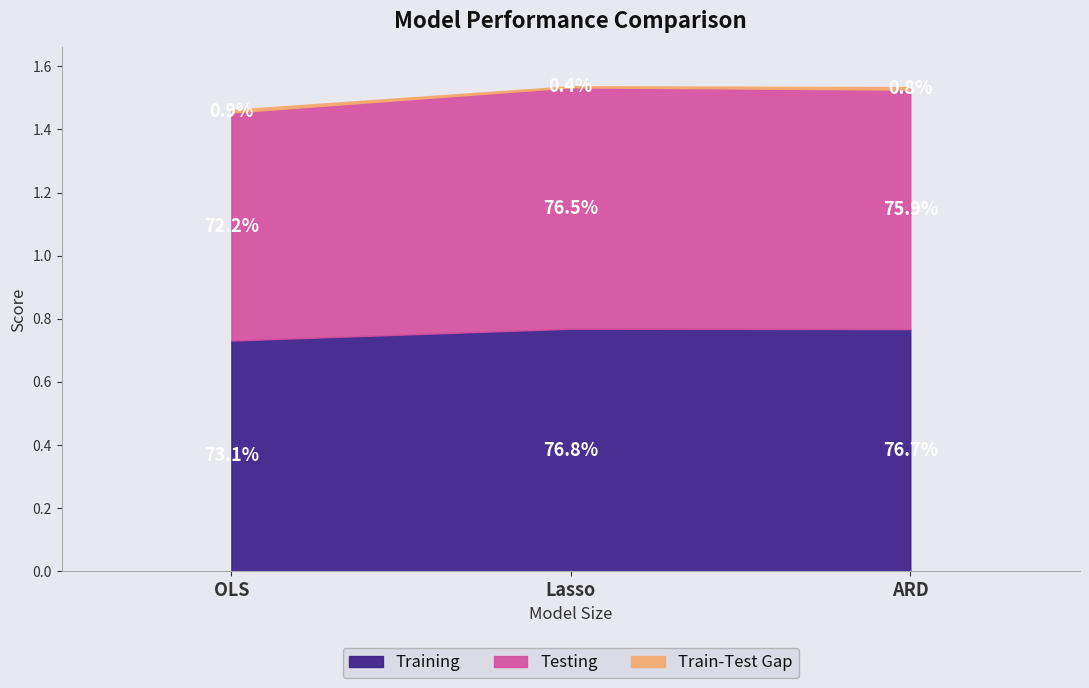

Is the value of Testing at OLS greater than the value of Train-Test Gap at ARD?

Yes